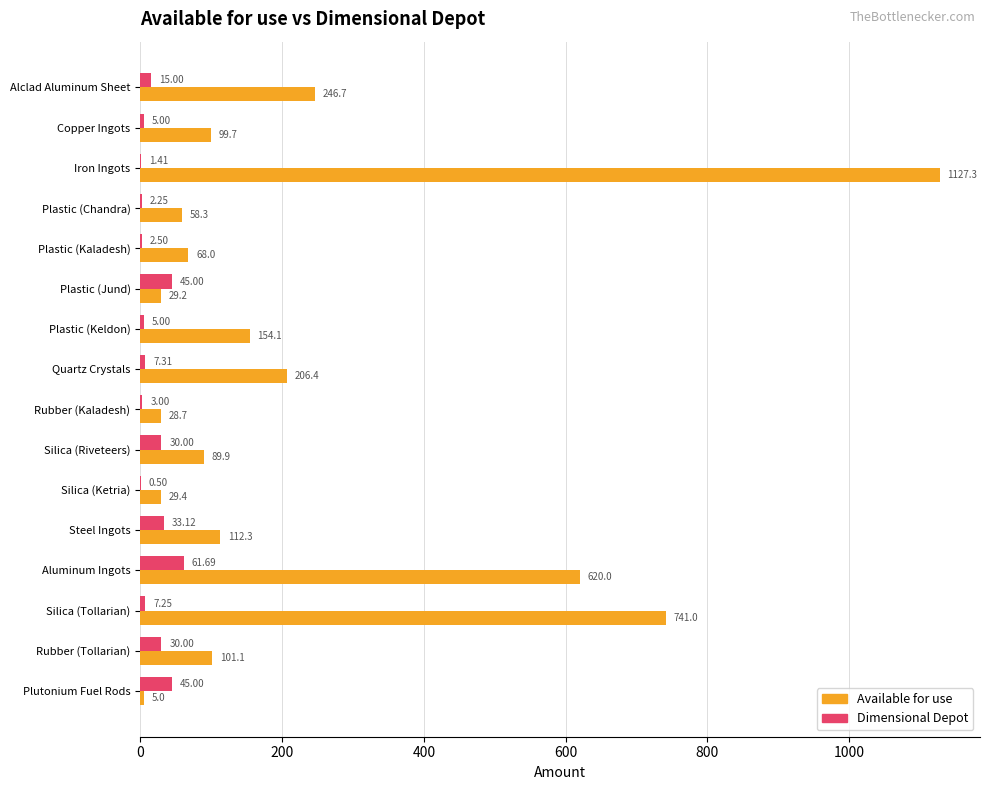

How many distinct data groups are displayed?

2